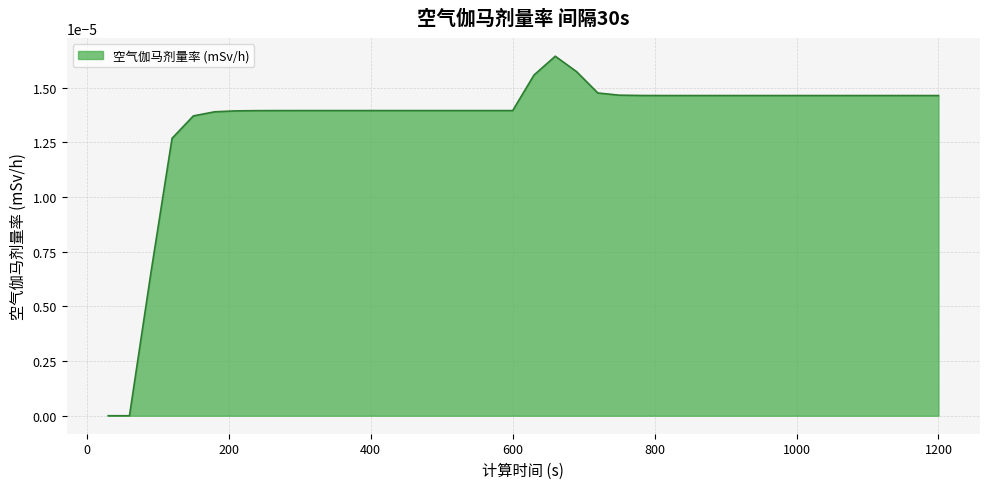

True or false: the data has more than 2 interior local peaks.

False